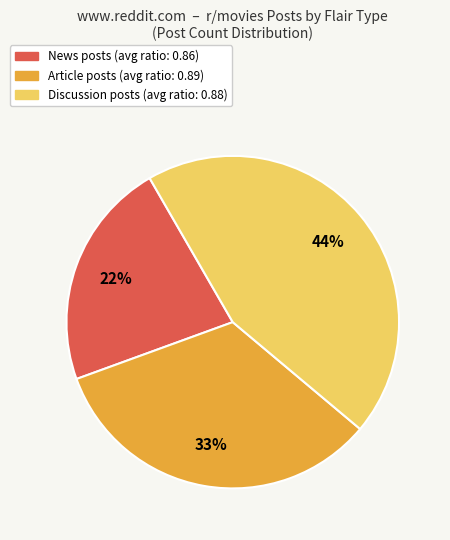

To the nearest percent, what is the difference between the largest and smallest slice percentages?

22%